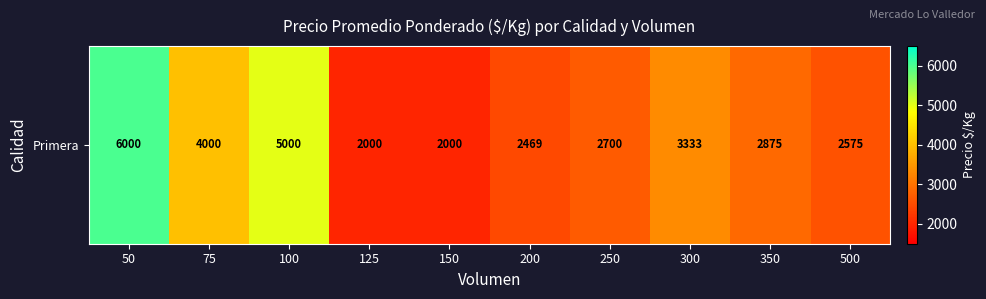

The chart shows a value of 1292 at 300. True or false?

False